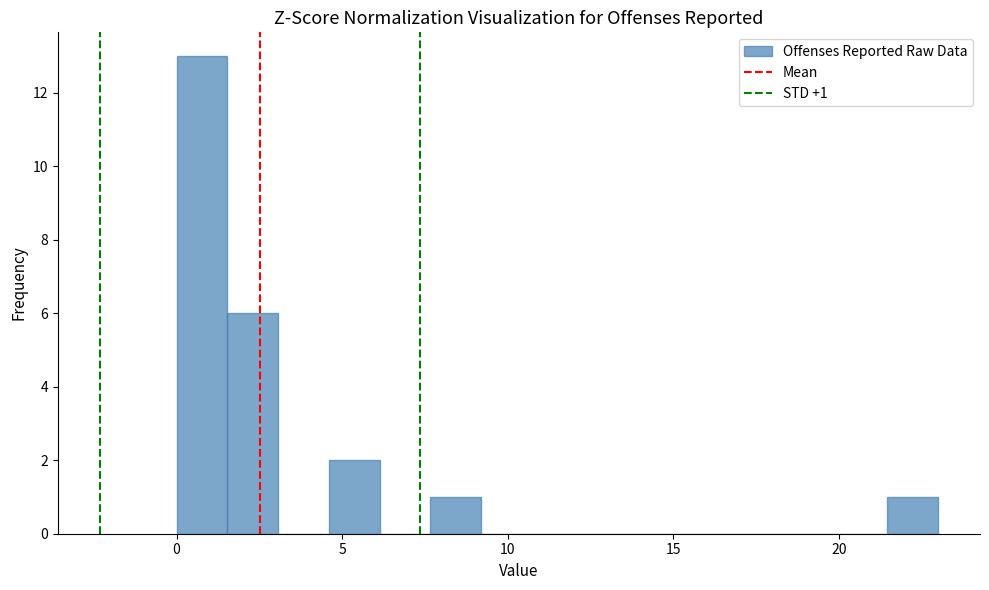

Around what value on the x-axis is the tallest bar? Give the approximate position of its centre, as read against the axis.

1.0